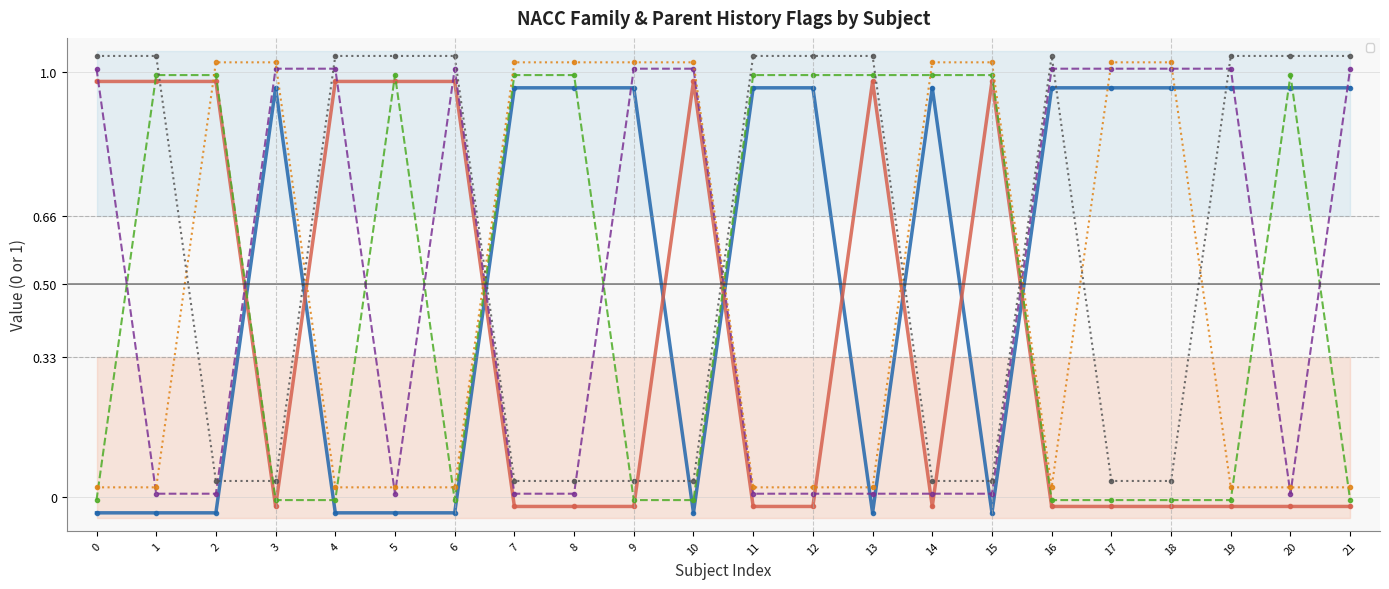

What is the spread (max minus min) of values at 9?

1.0